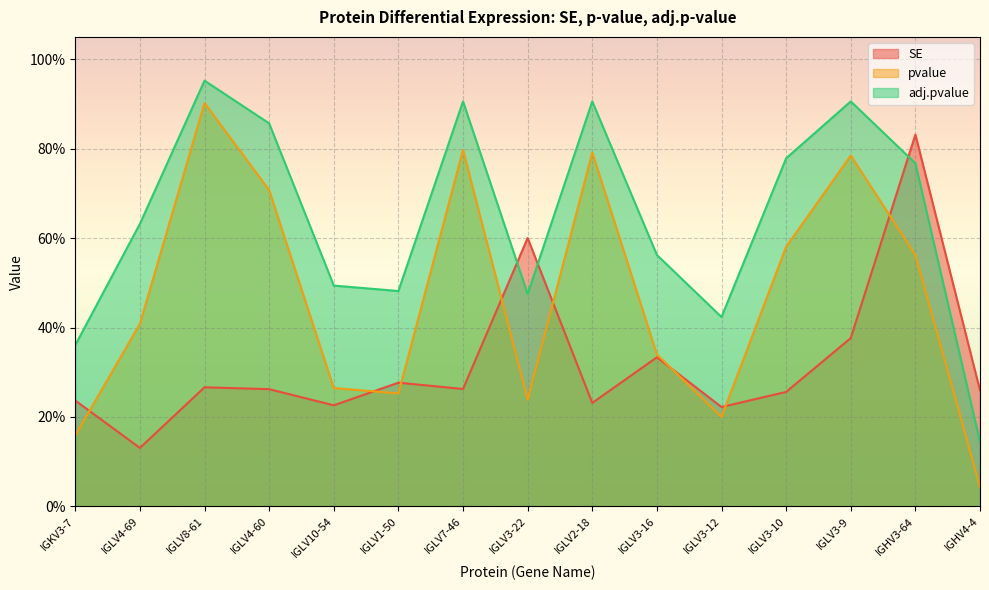

What is the label of the 3rd point from the left?

IGLV8-61